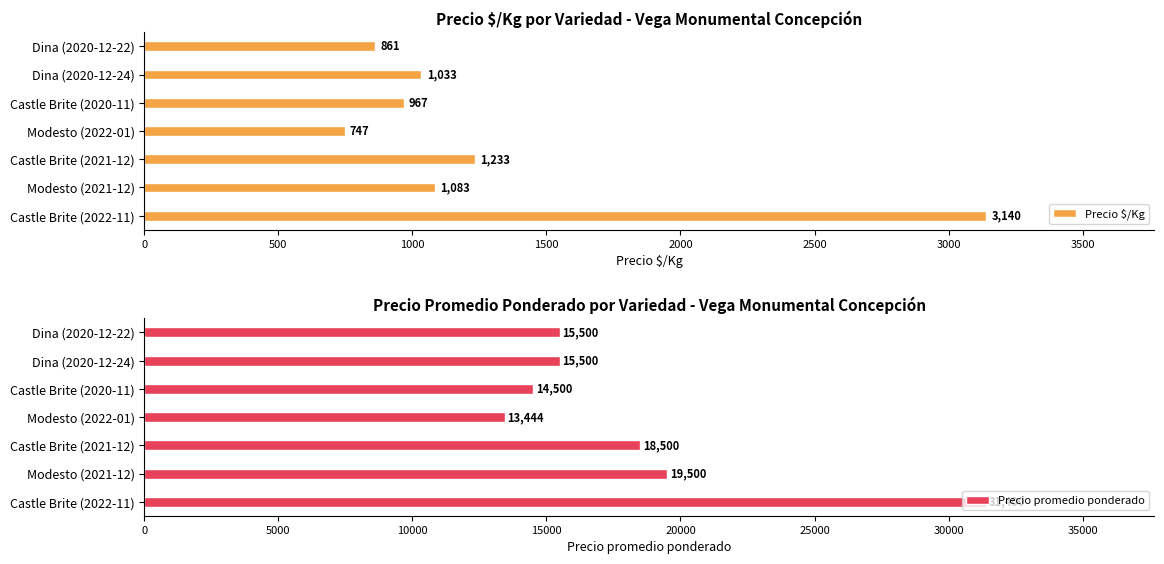

Which series has the largest total across all categories?

Precio promedio ponderado